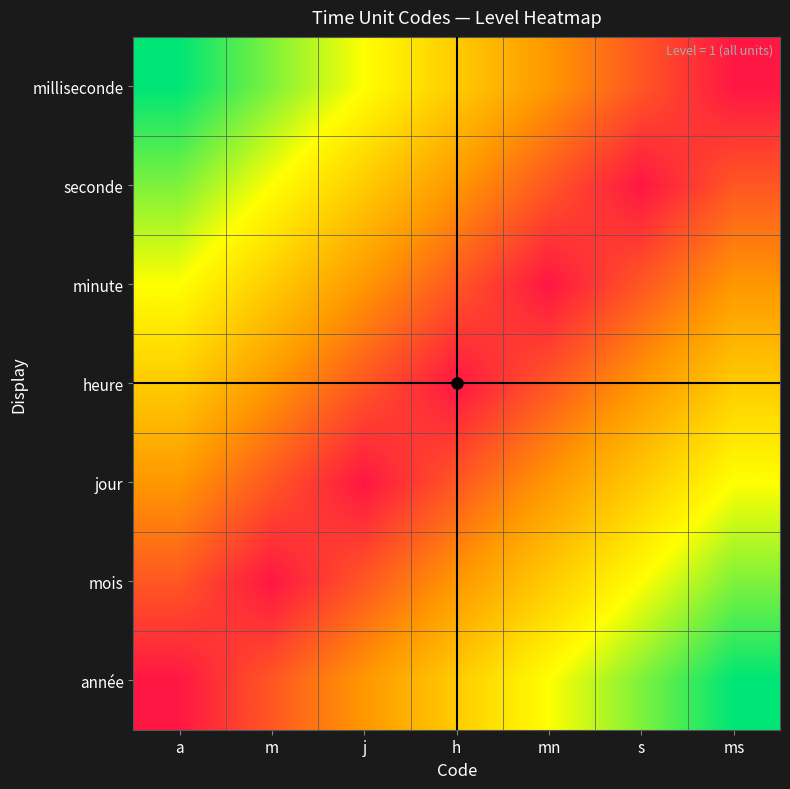

Reading left to right, list all the values displayed in this chart.

année: a=1	m=2	j=3	h=4	mn=5	s=6	ms=7
mois: a=2	m=1	j=2	h=3	mn=4	s=5	ms=6
jour: a=3	m=2	j=1	h=2	mn=3	s=4	ms=5
heure: a=4	m=3	j=2	h=1	mn=2	s=3	ms=4
minute: a=5	m=4	j=3	h=2	mn=1	s=2	ms=3
seconde: a=6	m=5	j=4	h=3	mn=2	s=1	ms=2
milliseconde: a=7	m=6	j=5	h=4	mn=3	s=2	ms=1